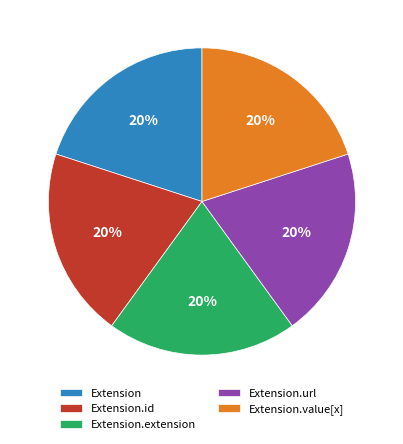

To the nearest percent, what portion does Extension.url represent?

20%